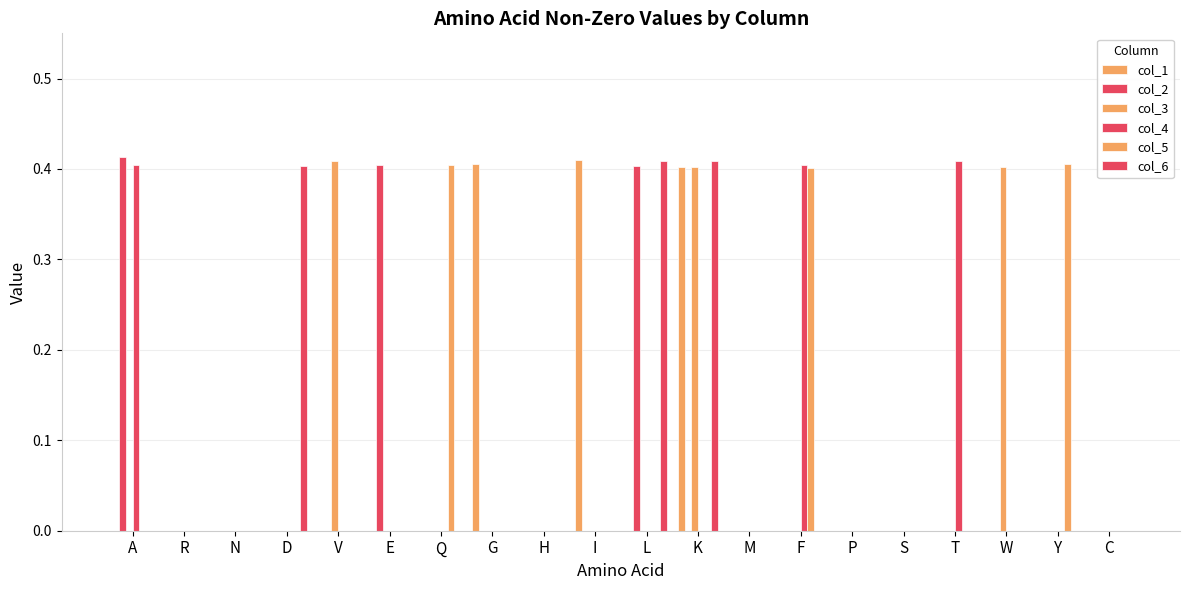

Which category has the highest value in the col_2 series?

A